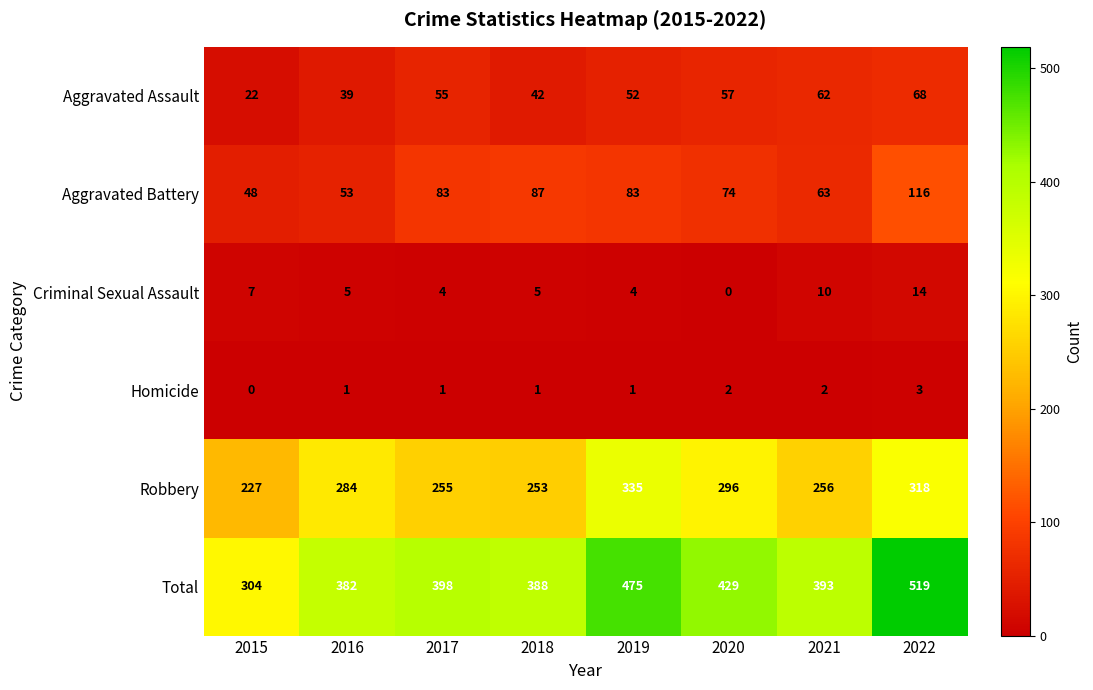

Rank the series at 2019 from highest to lowest value.

Total, Robbery, Aggravated Battery, Aggravated Assault, Criminal Sexual Assault, Homicide